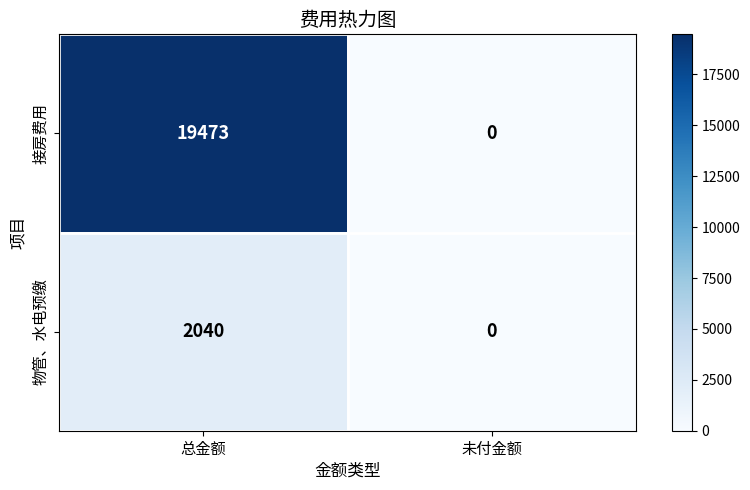

Which series changed the most between 总金额 and 未付金额?

接房费用